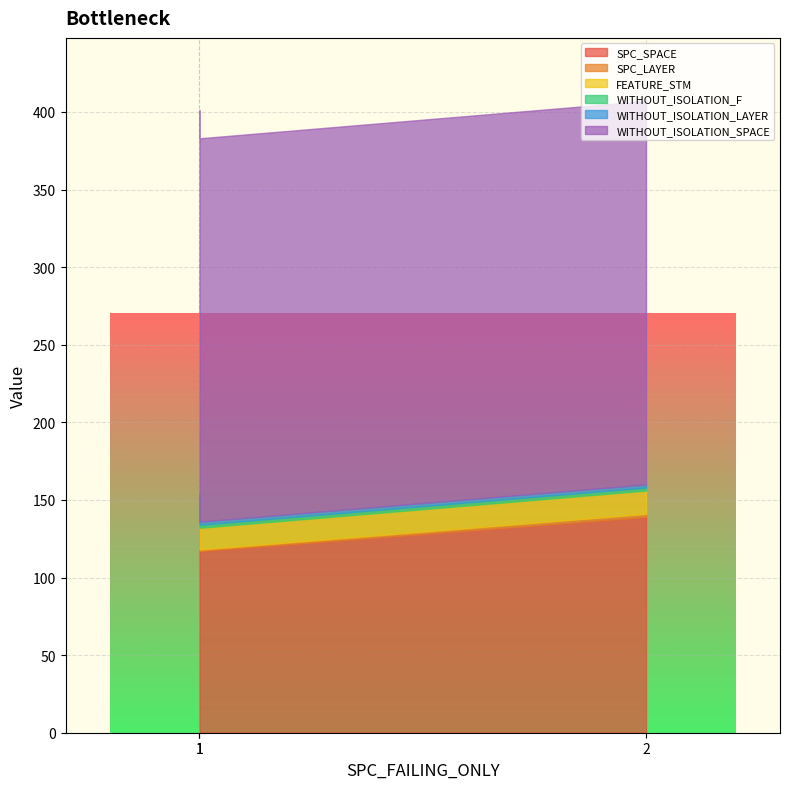

What is the sum of all WITHOUT_ISOLATION_F values?

6